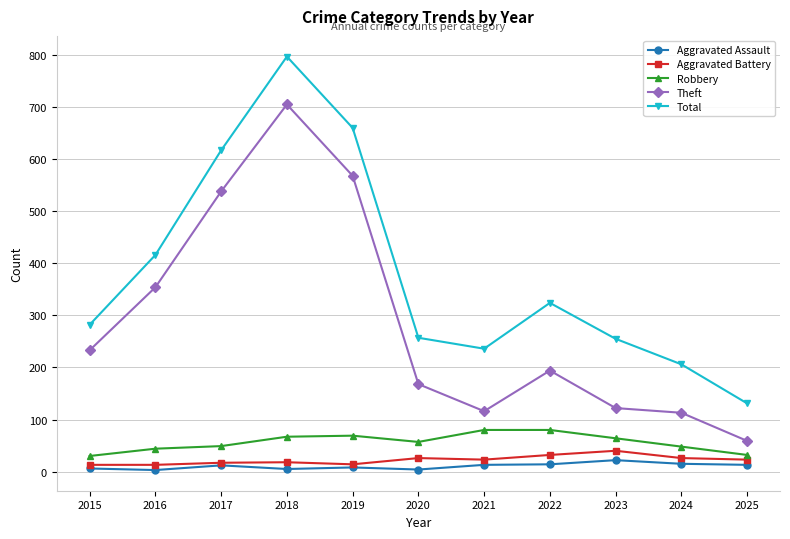

What is the value of the Robbery point at the 5th from the left?

69